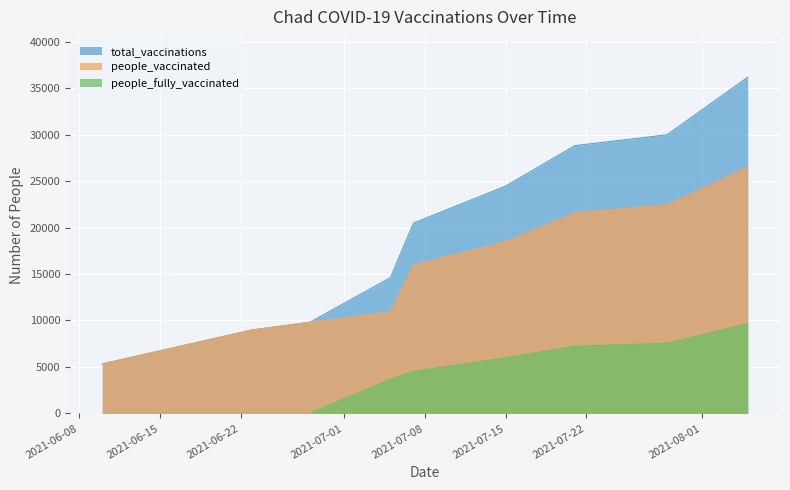

What is the lowest value of the total_vaccinations series?

5324